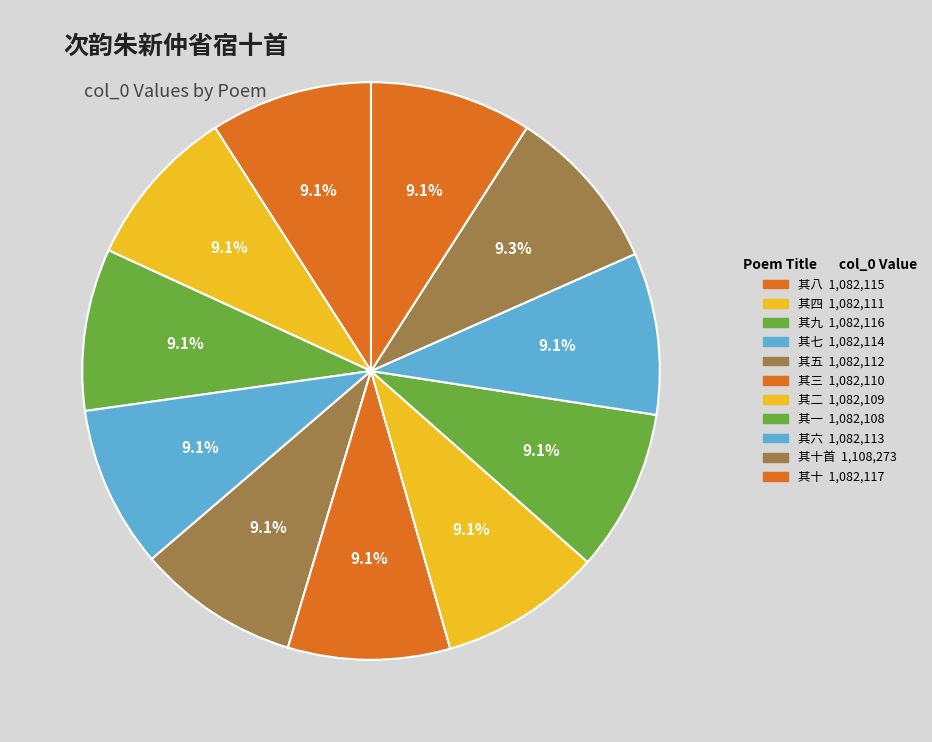

How many slices are in this pie chart?

11